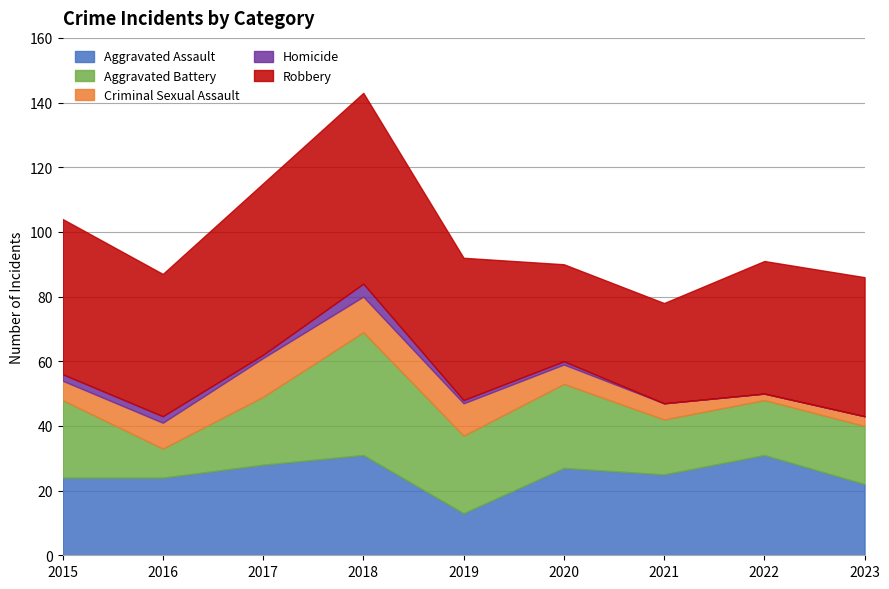

Reading left to right, what are all the values shown in this chart?

Aggravated Assault: 2015=24	2016=24	2017=28	2018=31	2019=13	2020=27	2021=25	2022=31	2023=22
Aggravated Battery: 2015=24	2016=9	2017=21	2018=38	2019=24	2020=26	2021=17	2022=17	2023=18
Criminal Sexual Assault: 2015=6	2016=8	2017=12	2018=11	2019=10	2020=6	2021=5	2022=2	2023=3
Homicide: 2015=2	2016=2	2017=1	2018=4	2019=1	2020=1	2021=0	2022=0	2023=0
Robbery: 2015=48	2016=44	2017=53	2018=59	2019=44	2020=30	2021=31	2022=41	2023=43